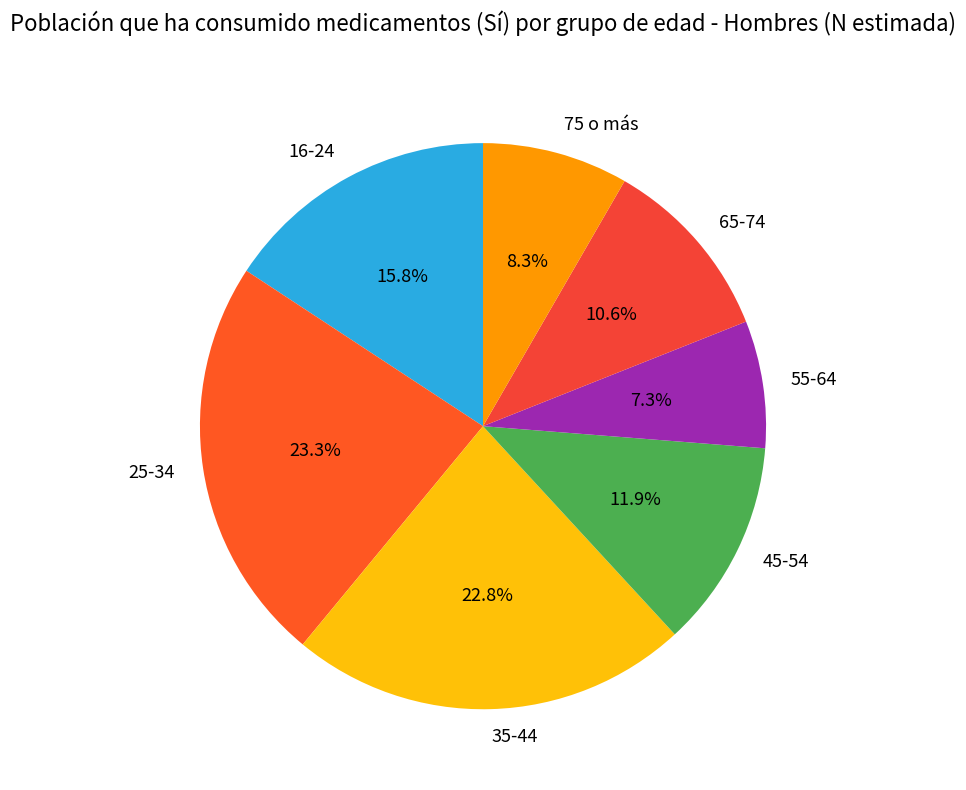

Which category has the smallest portion of the pie?

55-64